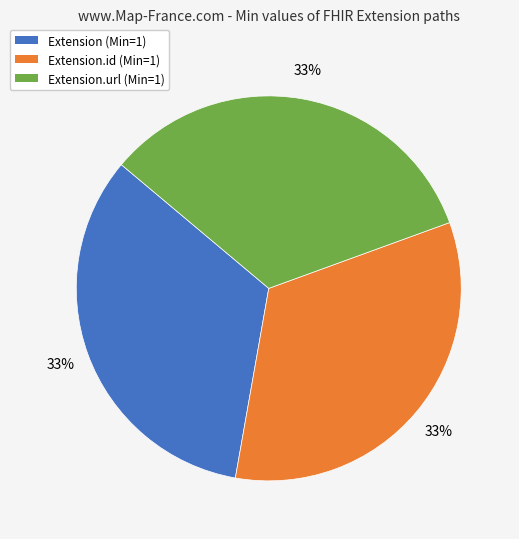

To the nearest percent, what is the difference between the largest and smallest slice percentages?

0%